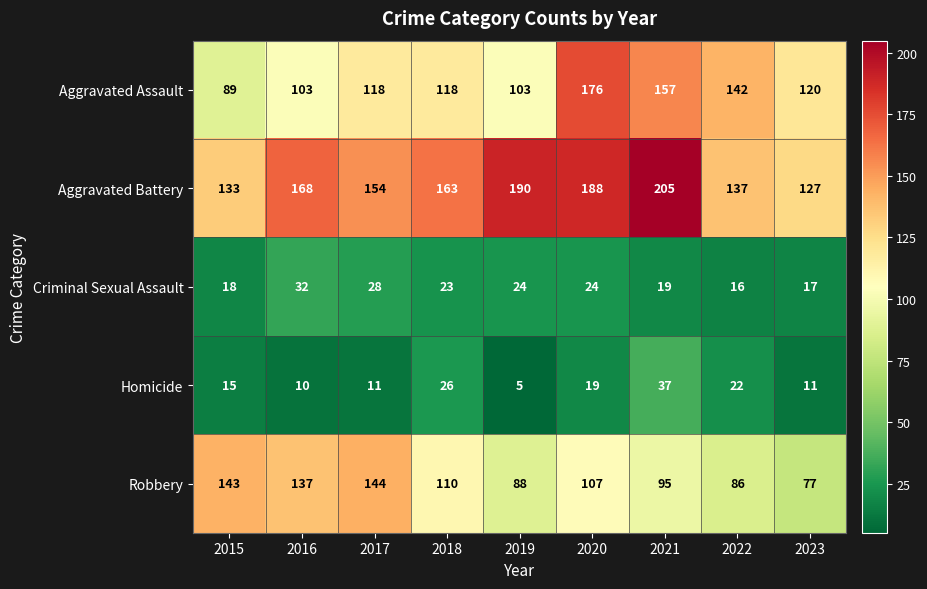

At 2015, list the series in order from largest to smallest.

Robbery, Aggravated Battery, Aggravated Assault, Criminal Sexual Assault, Homicide